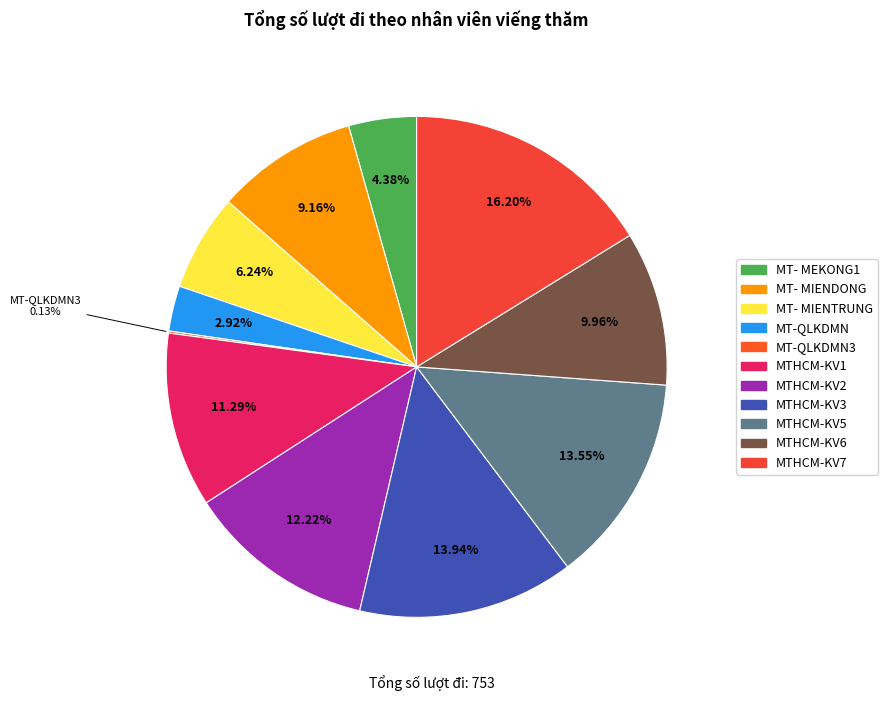

How many slices are in this pie chart?

11